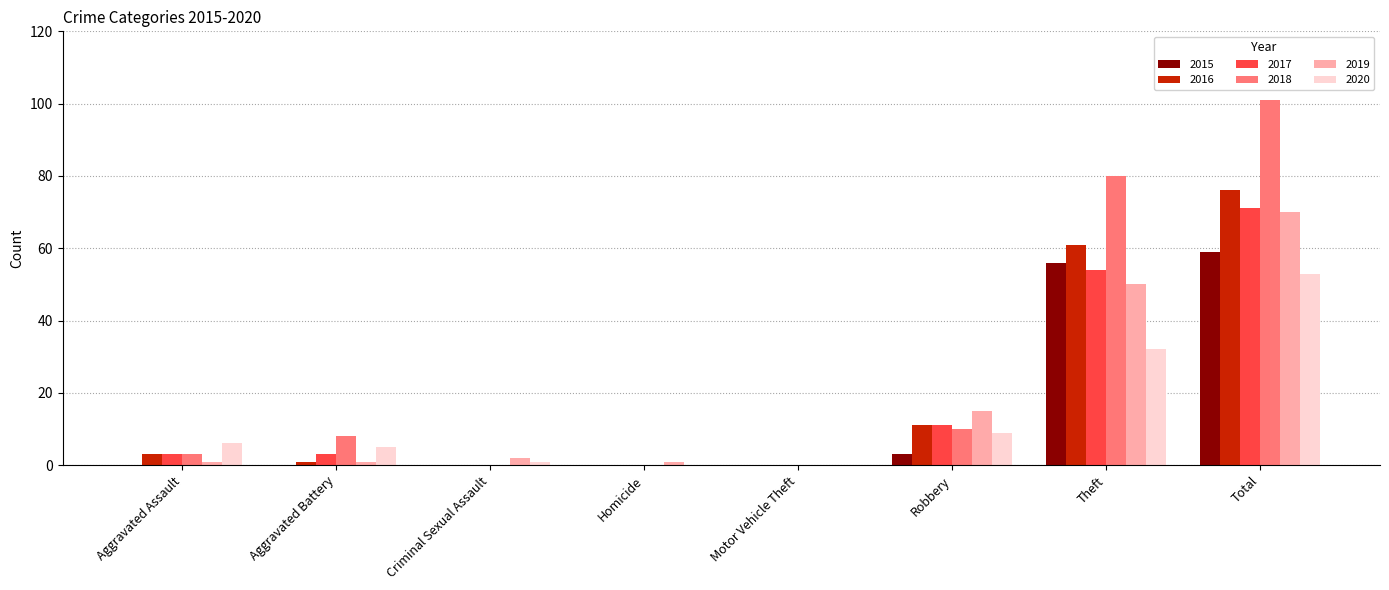

What are all the series names shown in the legend?

2015, 2016, 2017, 2018, 2019, 2020